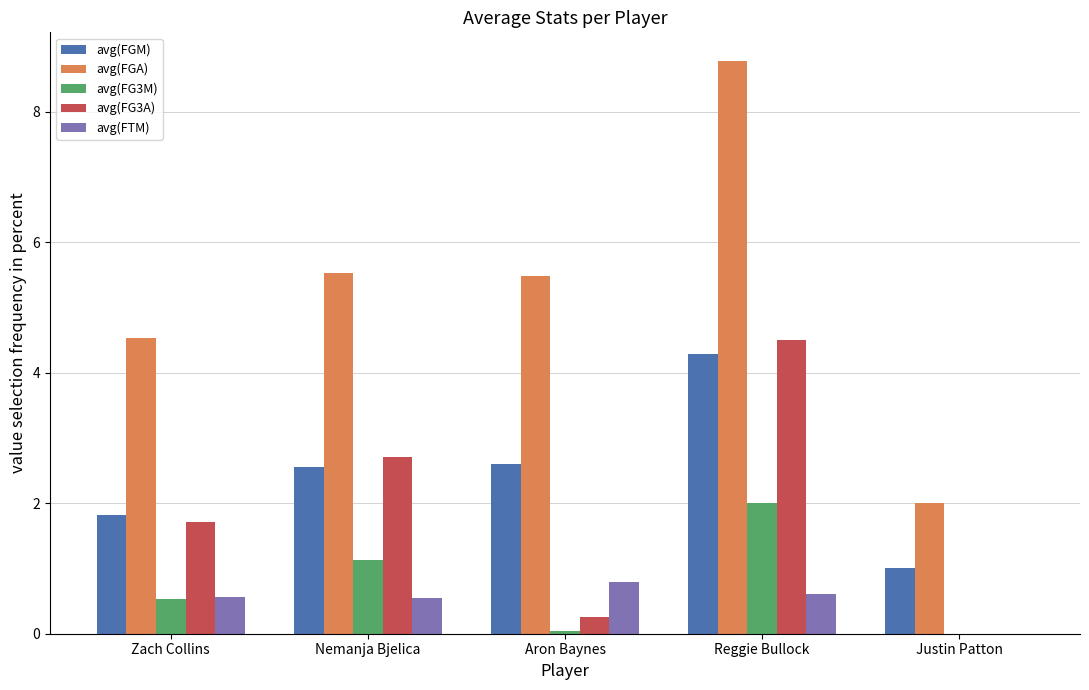

What is the average value of the avg(FG3A) series?

1.8